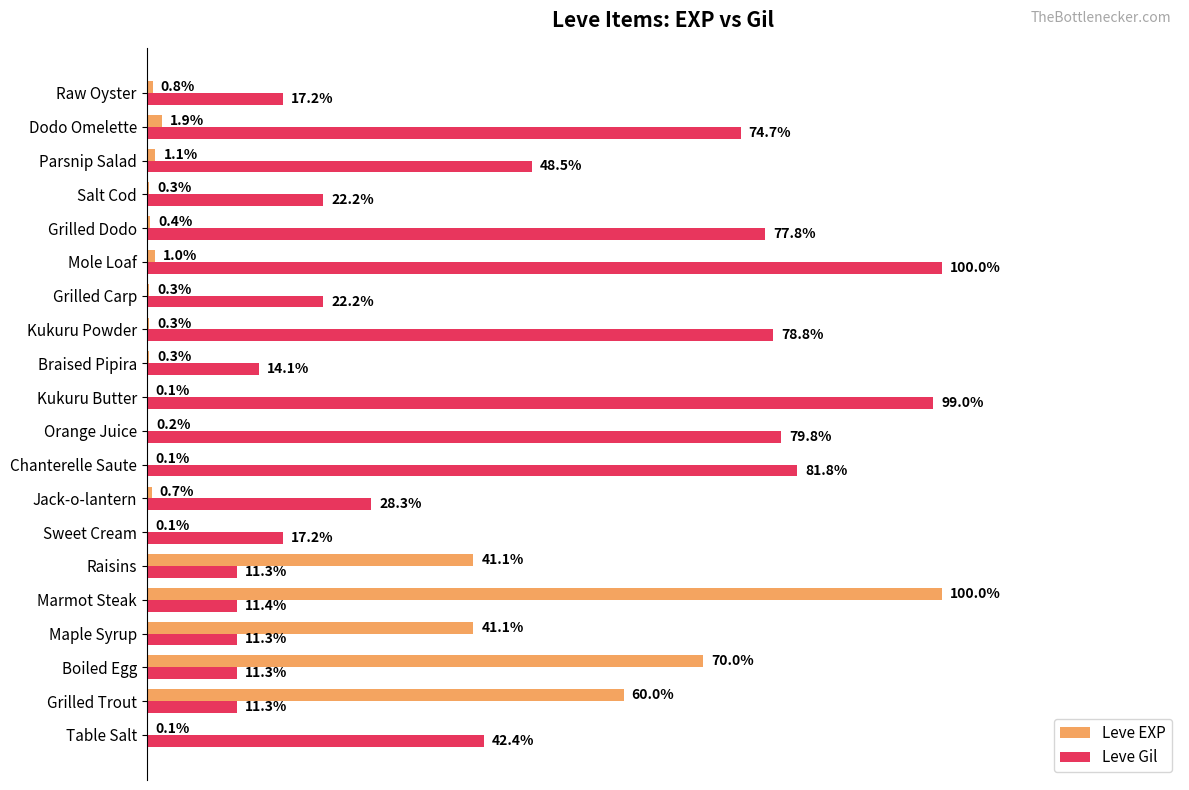

Which series has the largest total across all categories?

Leve Gil